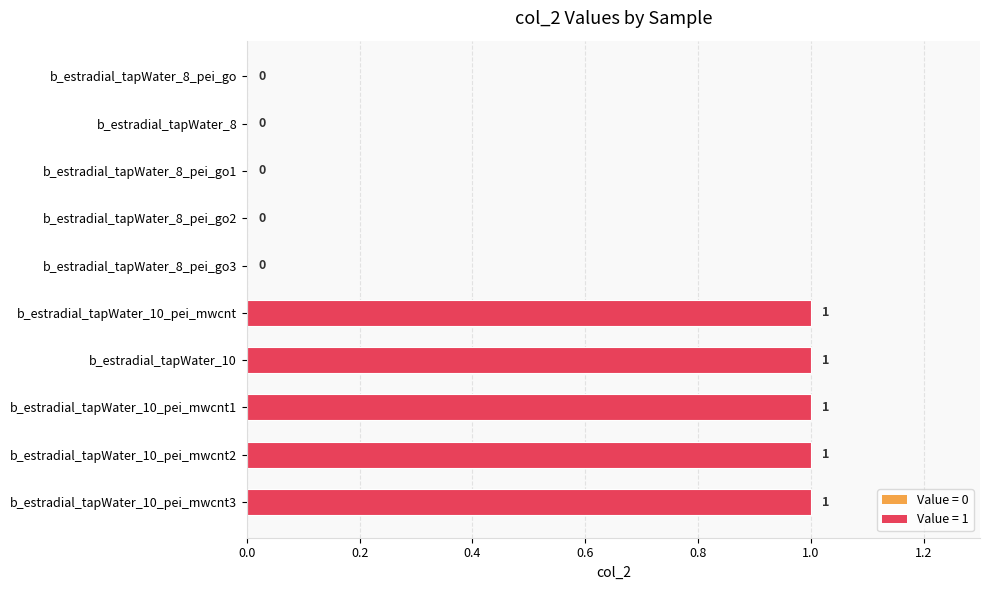

How many series are shown in this chart?

1